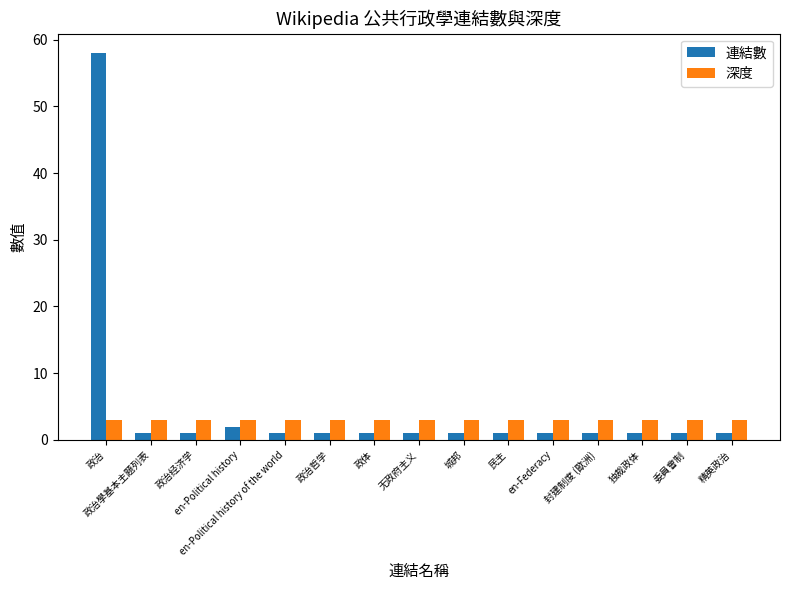

Which series has the largest range (max minus min)?

連結數